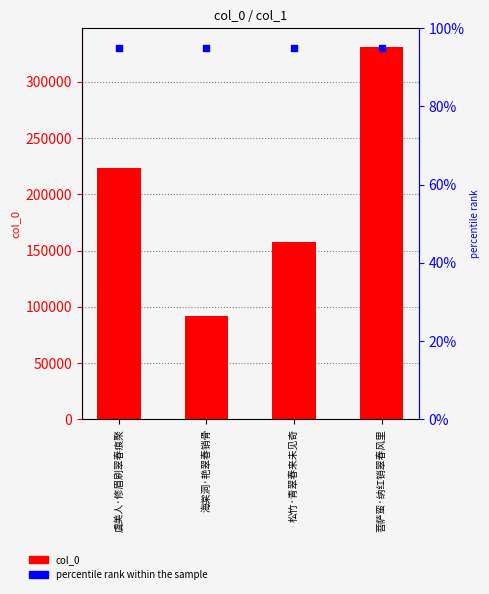

Which series reaches the minimum Y coordinate?

percentile rank within the sample